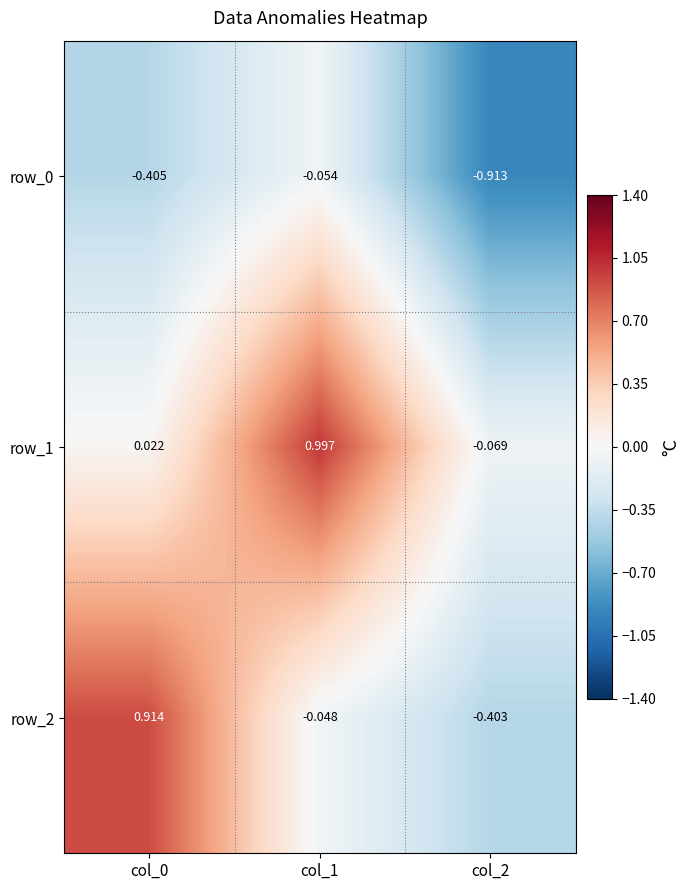

The value of row_1 at col_0 is 0.0. True or false?

False